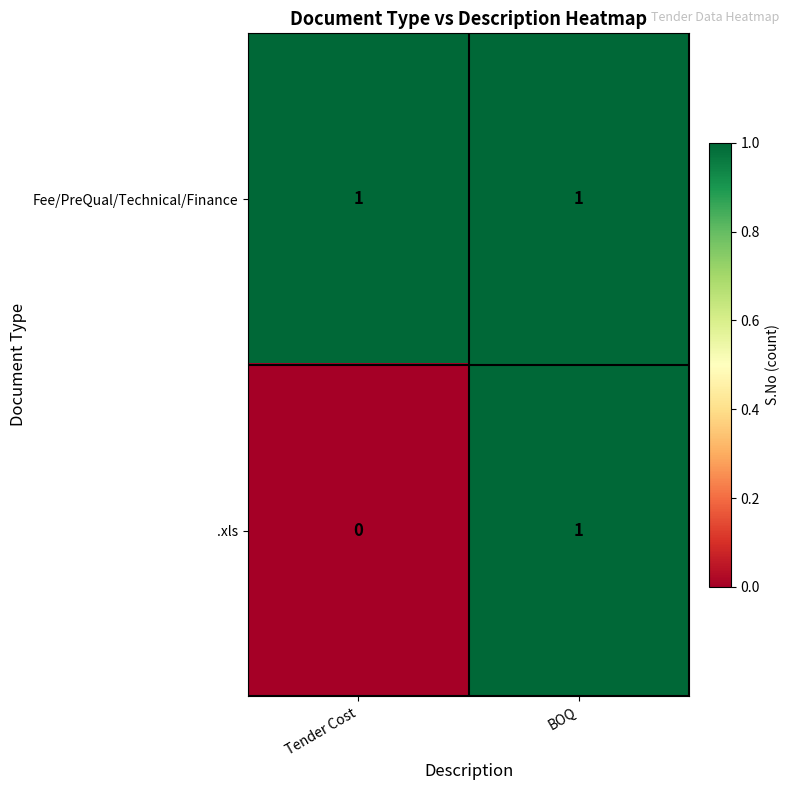

Reading left to right, extract all data points from this chart.

Fee/PreQual/Technical/Finance: Tender Cost=1	BOQ=1
.xls: Tender Cost=0	BOQ=1